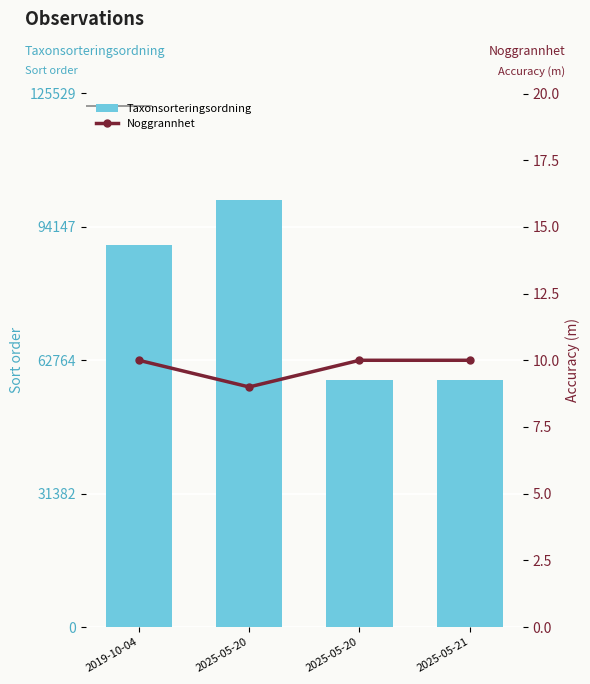

What is the label of the 2nd bar from the right?

2025-05-20